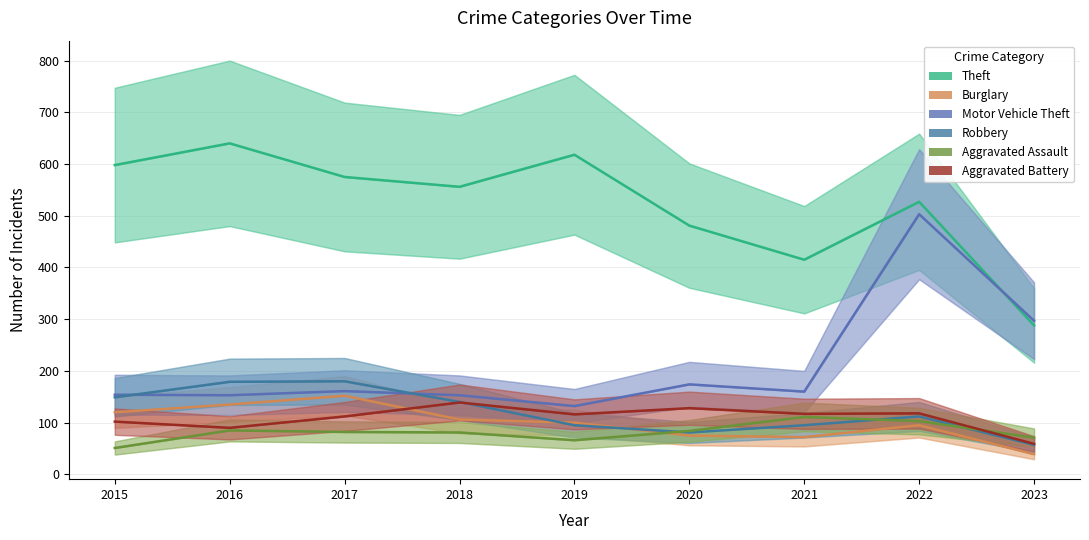

The Theft series shows 138 at 2018. True or false?

False